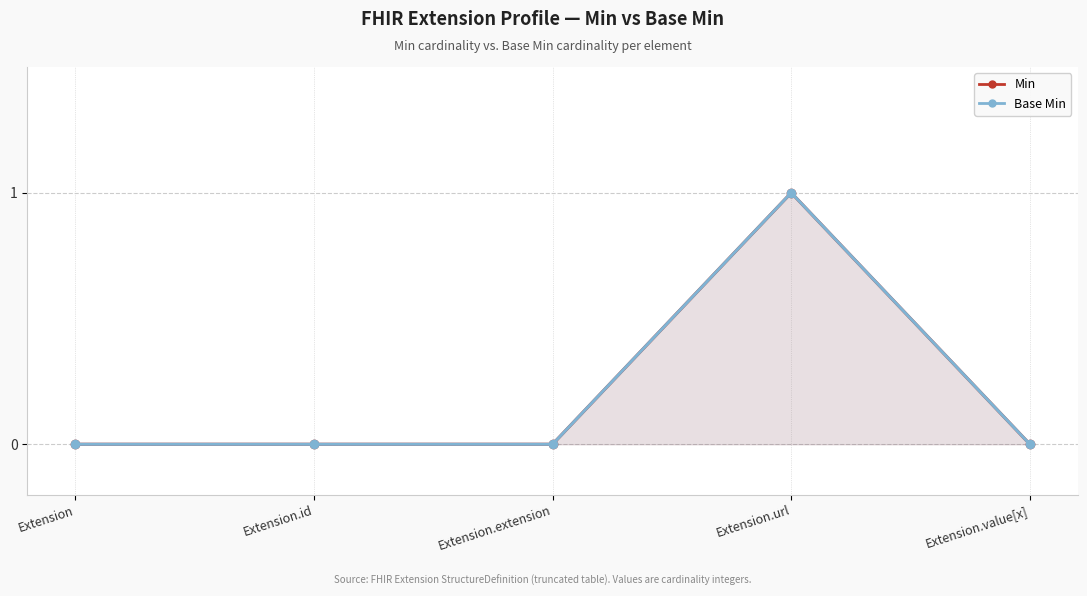

Between Extension and Extension.url, which is larger?

Extension.url